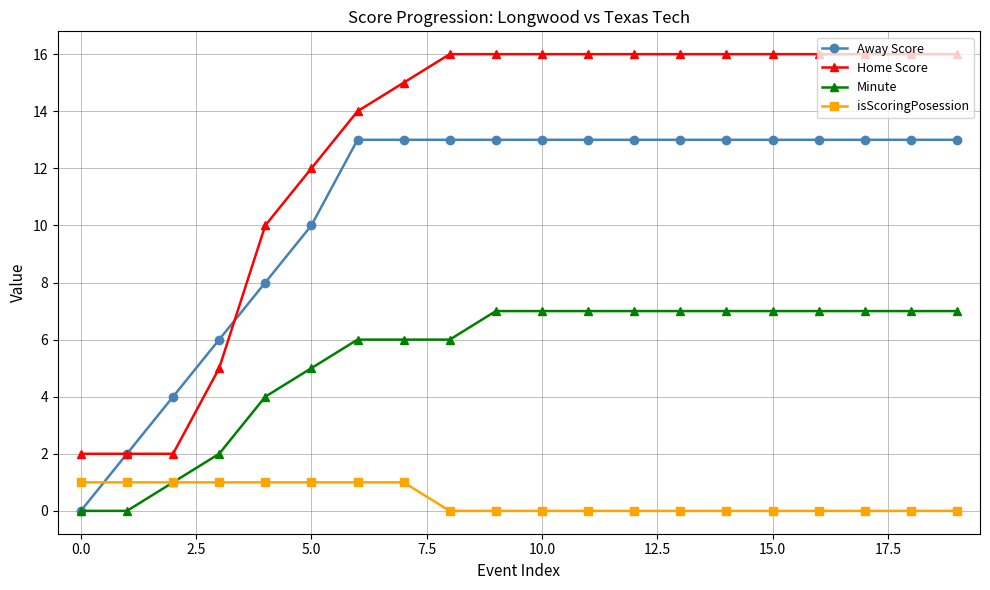

How many values in Away Score are above zero?

19